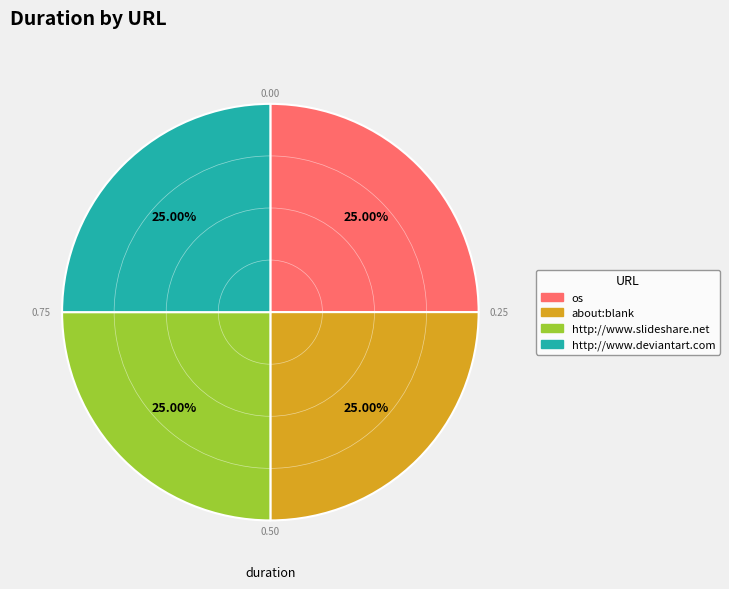

How many segments does this pie chart have?

4